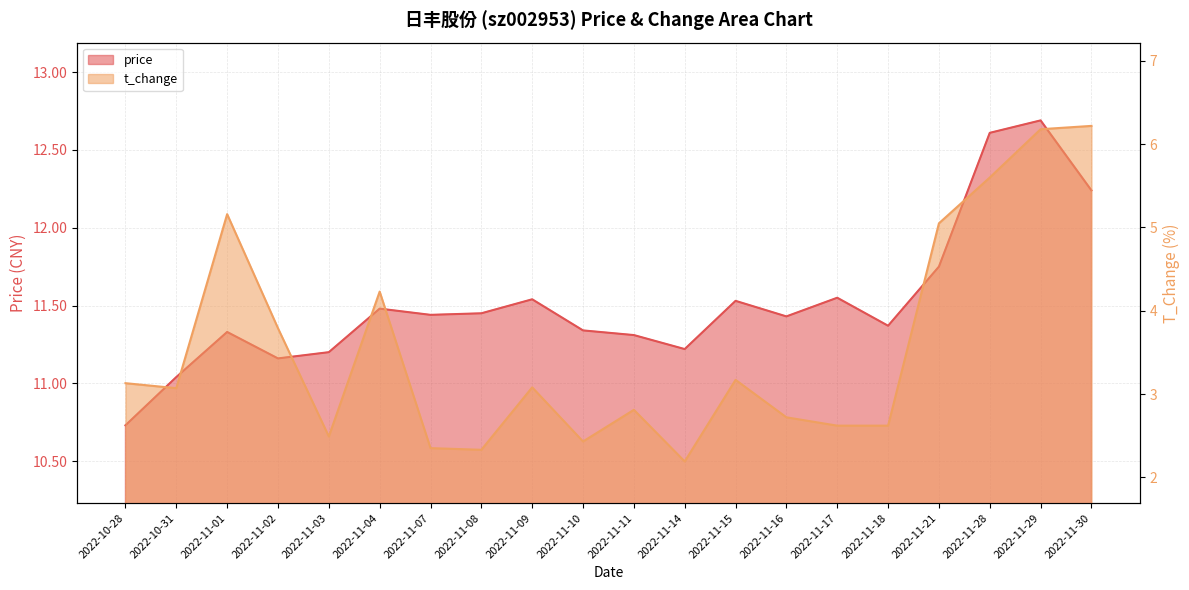

The value of t_change at 2022-11-15 is 1.5. True or false?

False